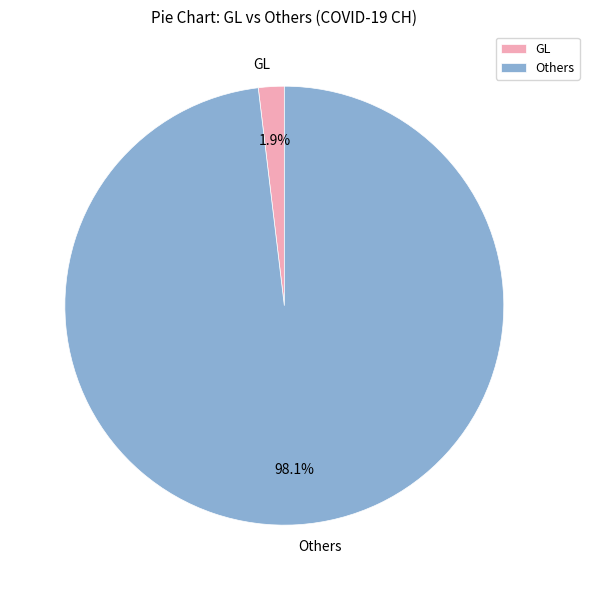

How many segments does this pie chart have?

2